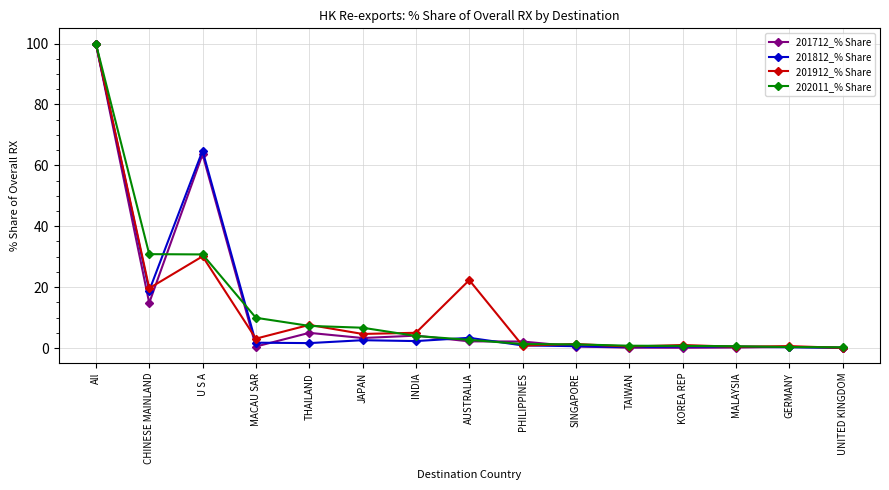

Is this an area chart (filled region under the line)?

No